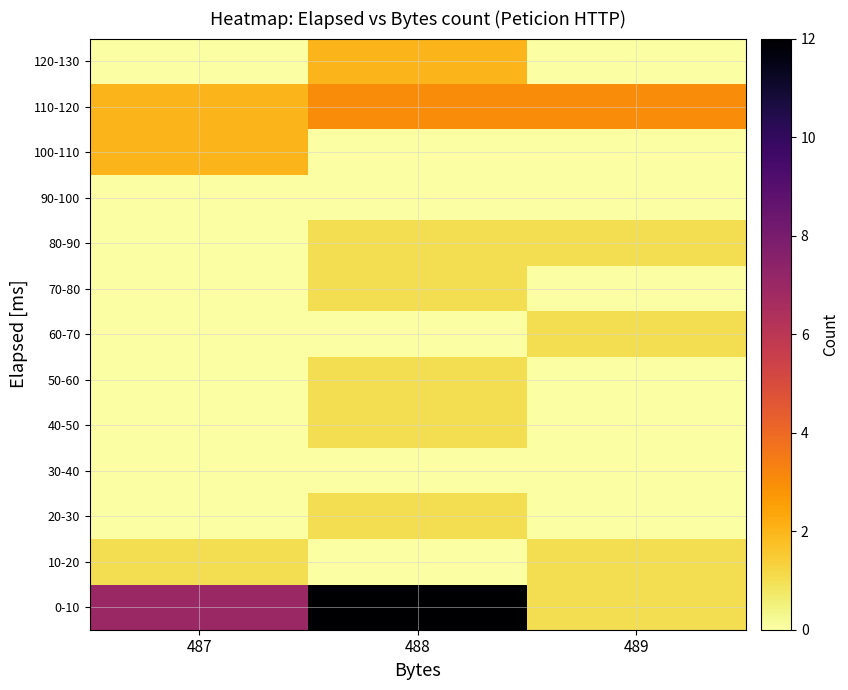

Rank the series by their maximum value, from highest to lowest.

0-10, 110-120, 100-110, 120-130, 10-20, 20-30, 40-50, 50-60, 60-70, 70-80, 80-90, 30-40, 90-100